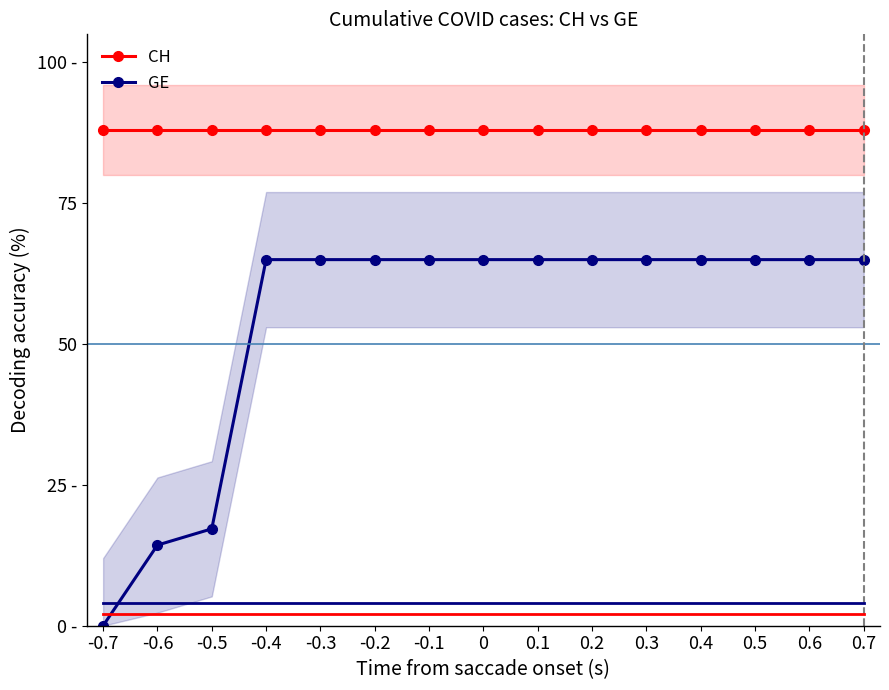

At which category is the sum across all series the highest?

-0.4